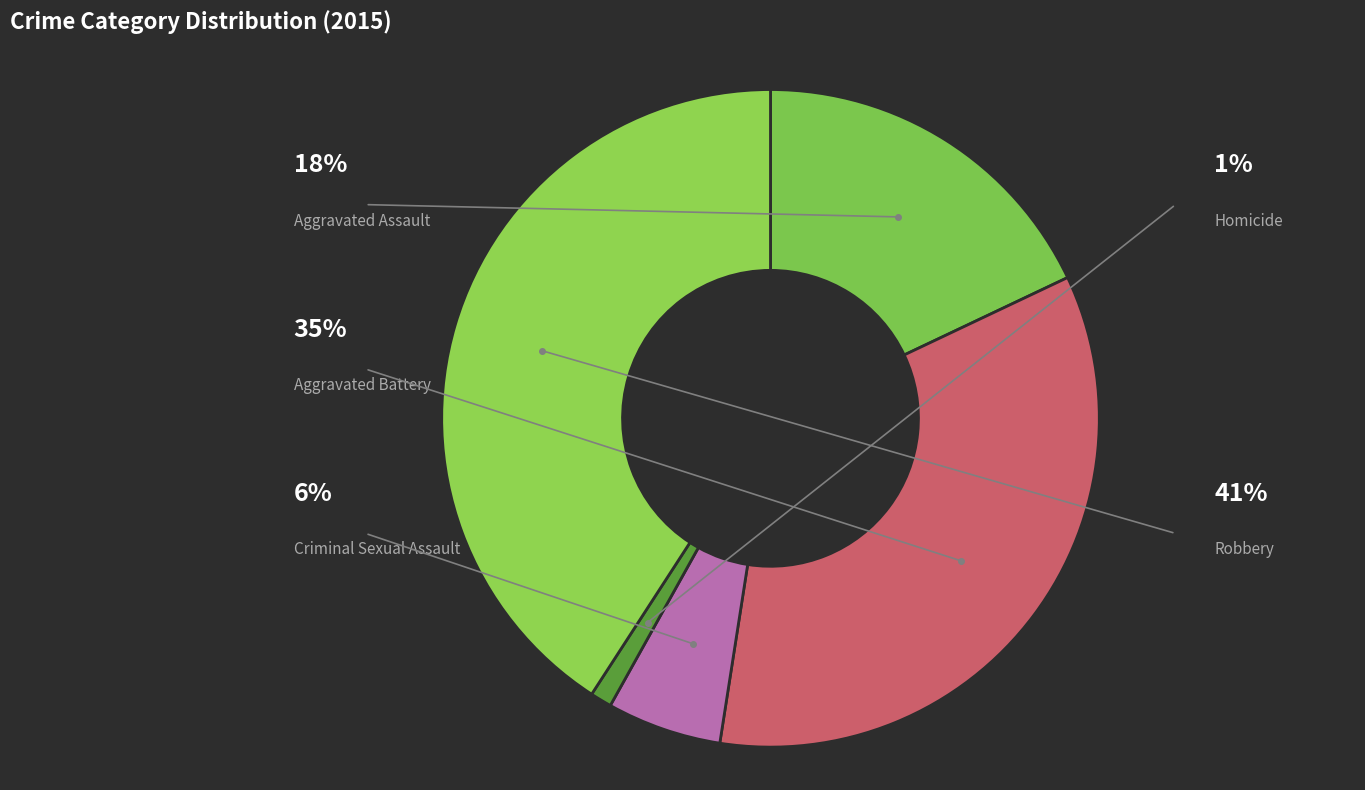

The Criminal Sexual Assault slice represents 1% of the pie. True or false?

False